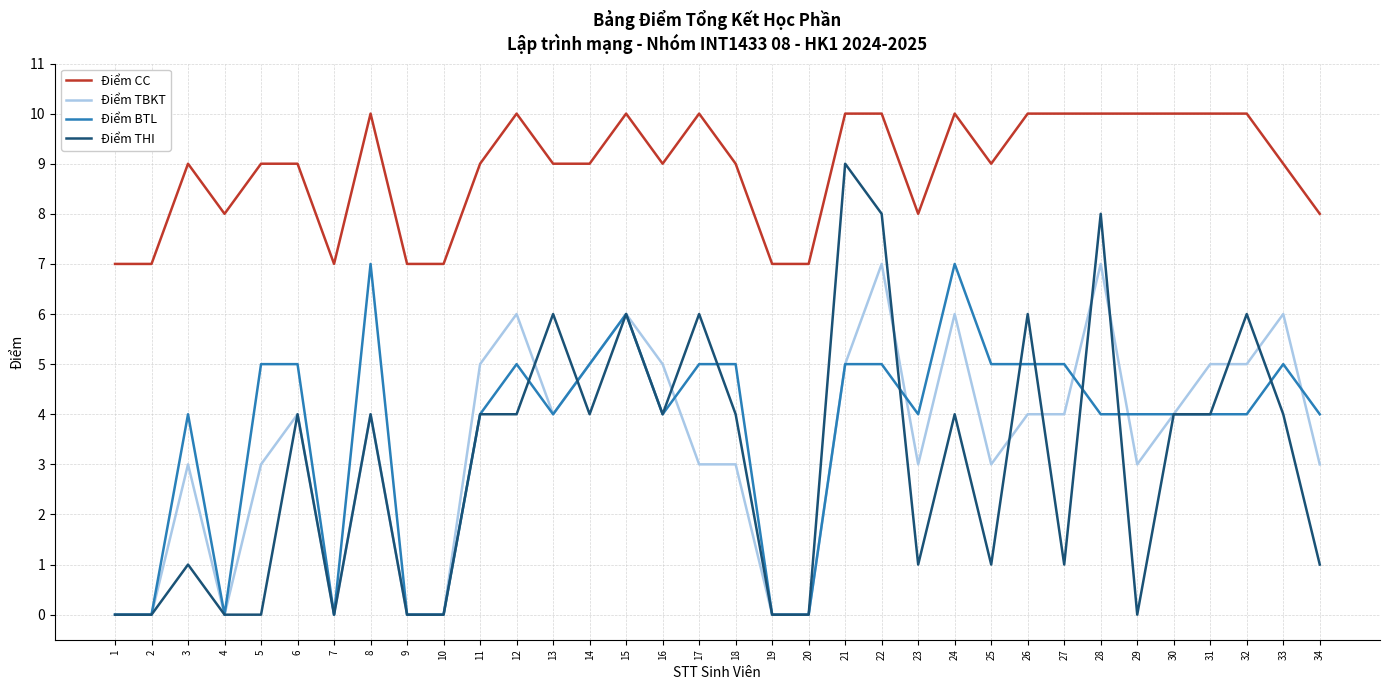

What is the spread (max minus min) of values at 28?

6